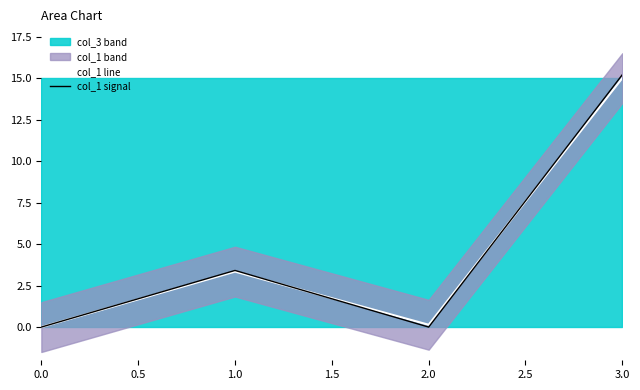

True or false: col_1 signal and col_1 line cross at least once.

True